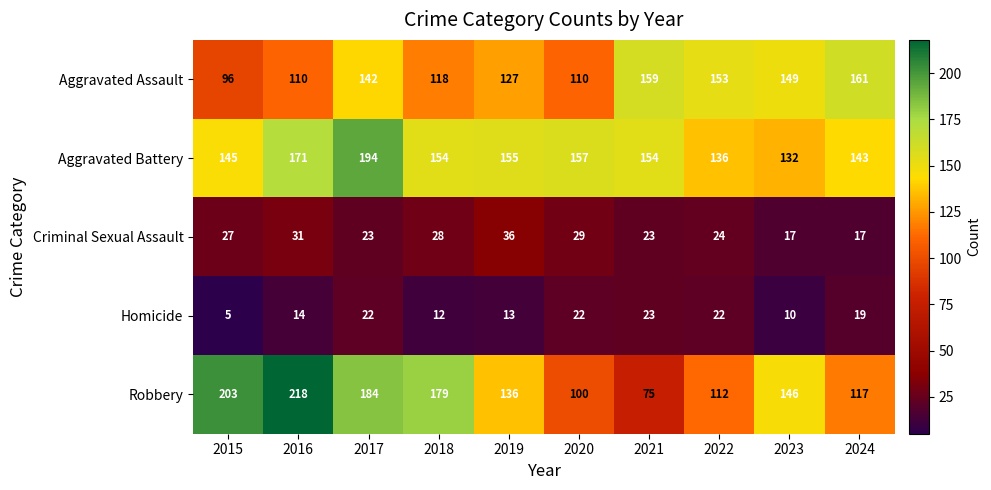

What is the difference between the highest and lowest values at 2015?

198